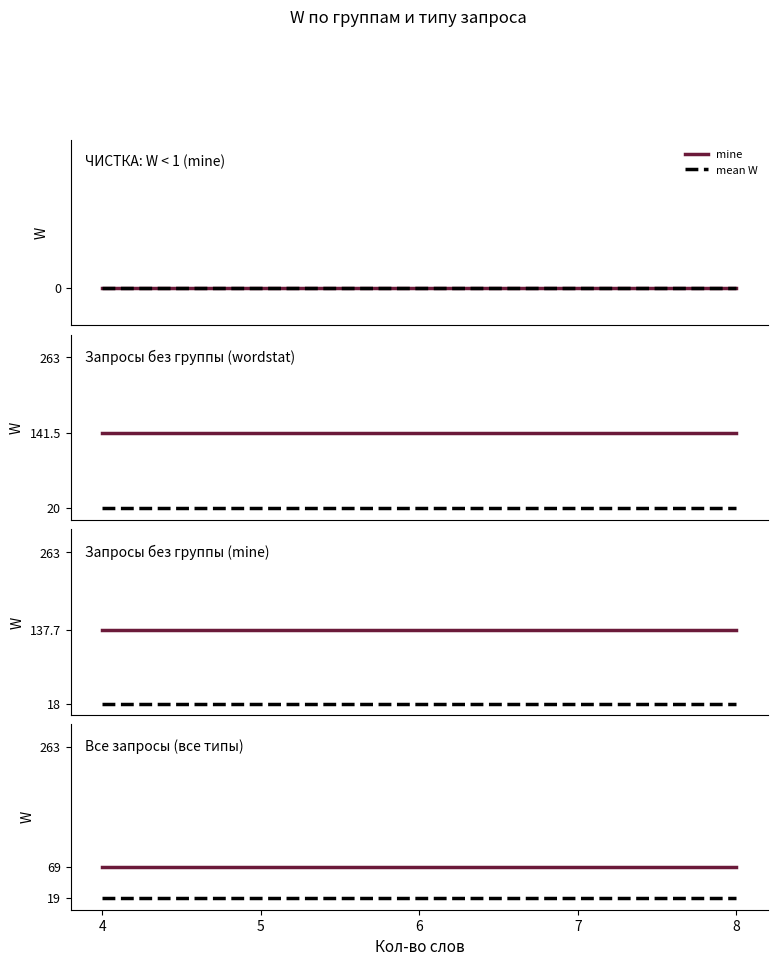

What value does the mine+wordstat series have at 4?

69.0